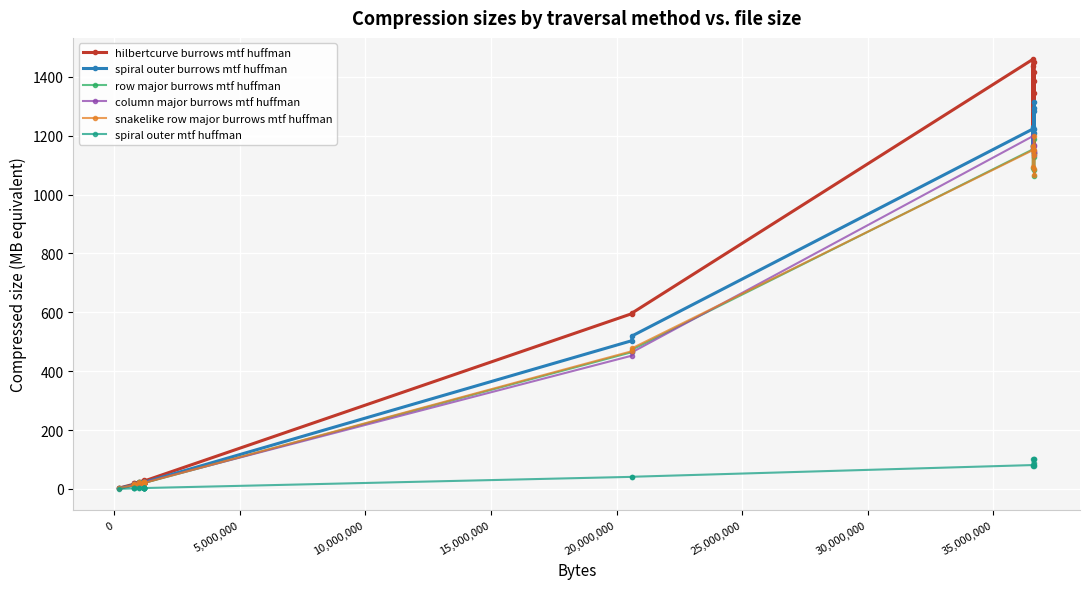

How many data points does each series have?

30